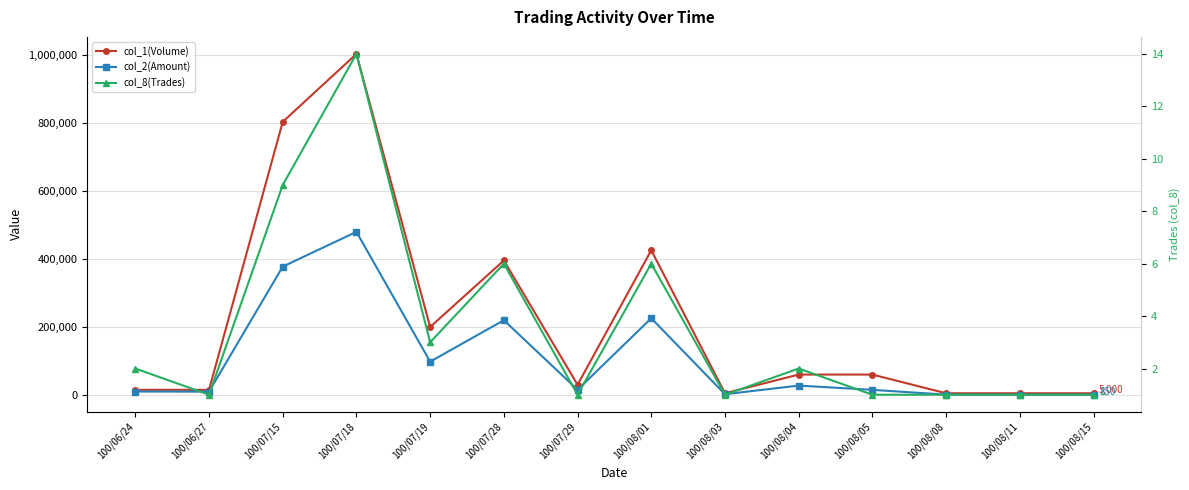

At which label does col_2(Amount) first exceed 15300?

100/07/15